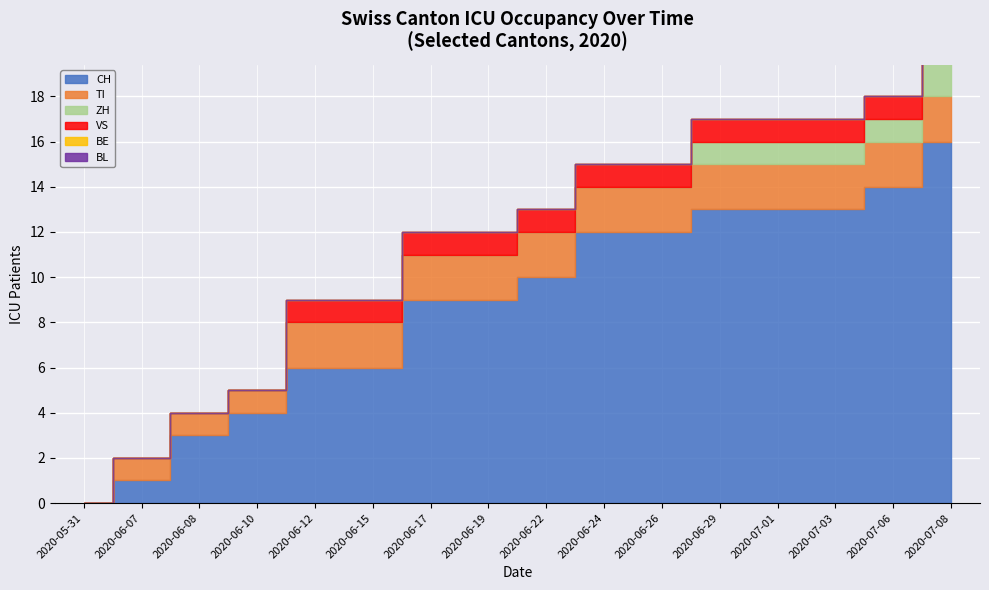

Reading left to right, list all the values displayed in this chart.

CH: 2020-05-31=0	2020-06-07=1	2020-06-08=3	2020-06-10=4	2020-06-12=6	2020-06-15=6	2020-06-17=9	2020-06-19=9	2020-06-22=10	2020-06-24=12	2020-06-26=12	2020-06-29=13	2020-07-01=13	2020-07-03=13	2020-07-06=14	2020-07-08=16
TI: 2020-05-31=0	2020-06-07=1	2020-06-08=1	2020-06-10=1	2020-06-12=2	2020-06-15=2	2020-06-17=2	2020-06-19=2	2020-06-22=2	2020-06-24=2	2020-06-26=2	2020-06-29=2	2020-07-01=2	2020-07-03=2	2020-07-06=2	2020-07-08=2
ZH: 2020-05-31=0	2020-06-07=0	2020-06-08=0	2020-06-10=0	2020-06-12=0	2020-06-15=0	2020-06-17=0	2020-06-19=0	2020-06-22=0	2020-06-24=0	2020-06-26=0	2020-06-29=1	2020-07-01=1	2020-07-03=1	2020-07-06=1	2020-07-08=3
VS: 2020-05-31=0	2020-06-07=0	2020-06-08=0	2020-06-10=0	2020-06-12=1	2020-06-15=1	2020-06-17=1	2020-06-19=1	2020-06-22=1	2020-06-24=1	2020-06-26=1	2020-06-29=1	2020-07-01=1	2020-07-03=1	2020-07-06=1	2020-07-08=1
BE: 2020-05-31=0	2020-06-07=0	2020-06-08=0	2020-06-10=0	2020-06-12=0	2020-06-15=0	2020-06-17=0	2020-06-19=0	2020-06-22=0	2020-06-24=0	2020-06-26=0	2020-06-29=0	2020-07-01=0	2020-07-03=0	2020-07-06=0	2020-07-08=0
BL: 2020-05-31=0	2020-06-07=0	2020-06-08=0	2020-06-10=0	2020-06-12=0	2020-06-15=0	2020-06-17=0	2020-06-19=0	2020-06-22=0	2020-06-24=0	2020-06-26=0	2020-06-29=0	2020-07-01=0	2020-07-03=0	2020-07-06=0	2020-07-08=0